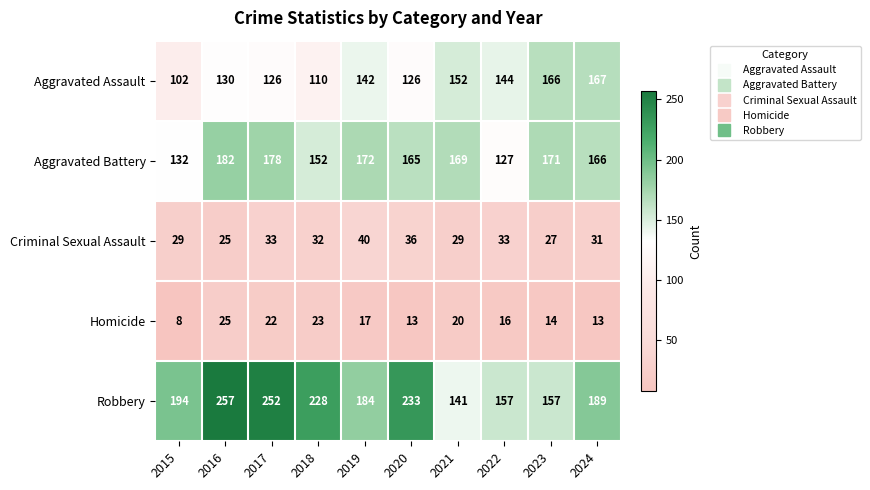

Which series changed the most between 2015 and 2018?

Robbery